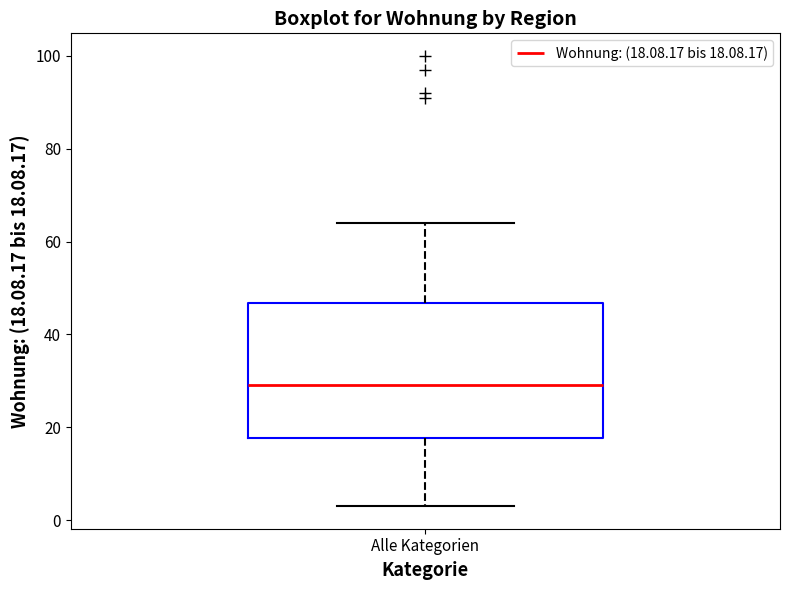

Read this box plot against the y-axis: the position of the median line, the range covered by the box, and the ends of both whiskers. The values are not printed on the chart, so give them approximately, as read against the axis.

median 30, box 18 to 46, whiskers 4 to 64